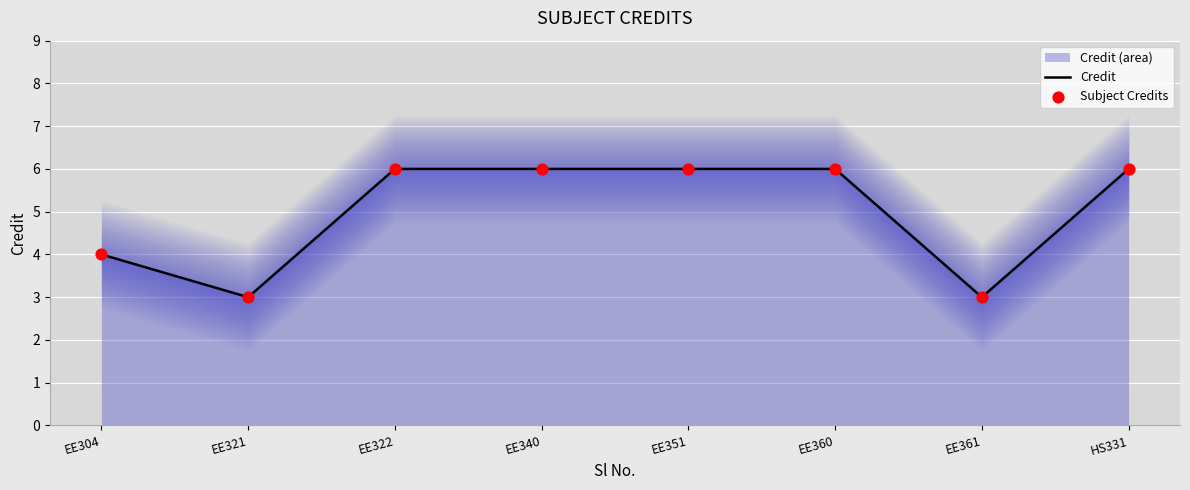

Which series has the widest spread of Y values?

Credit